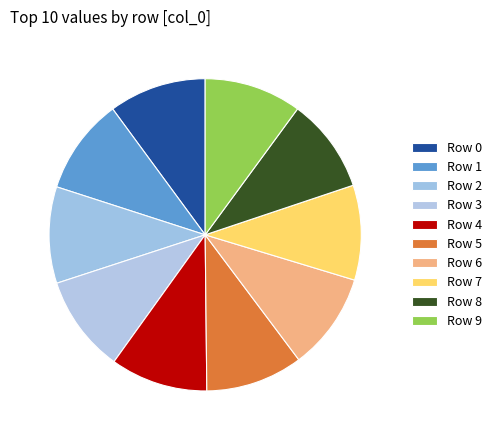

Rank the categories by value from highest to lowest.

4, 0, 6, 9, 5, 3, 2, 1, 7, 8